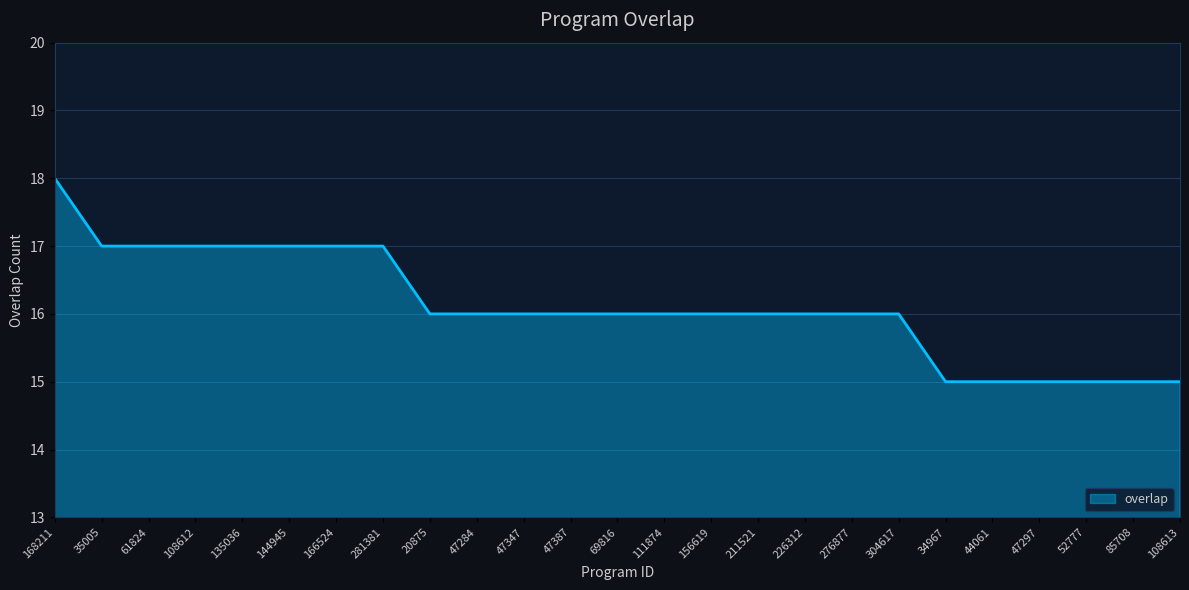

What position from the left is 20875?

9